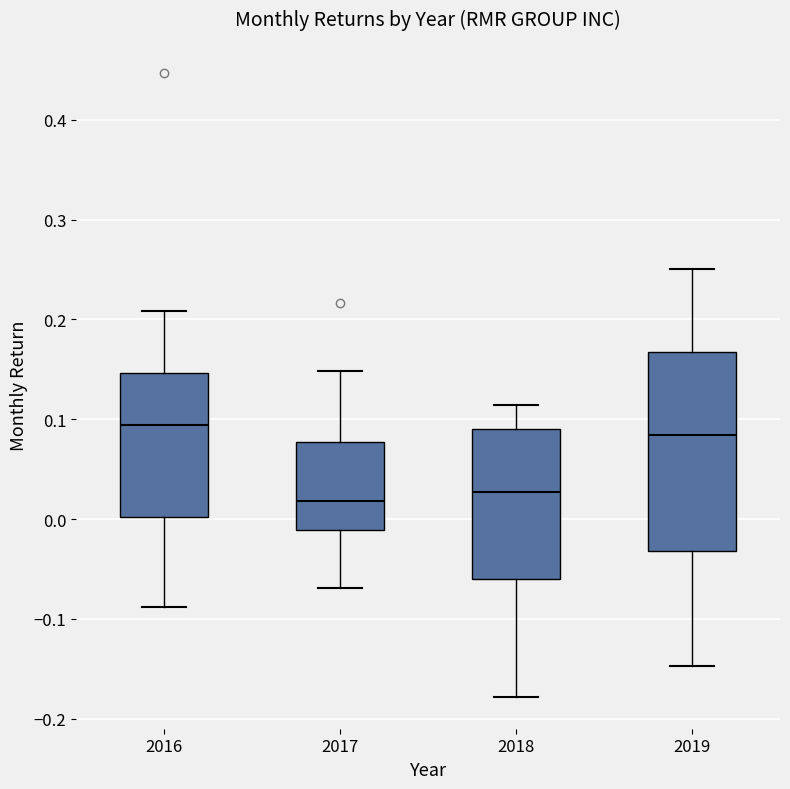

Which box is the tallest, from its lower edge to its upper edge?

2019